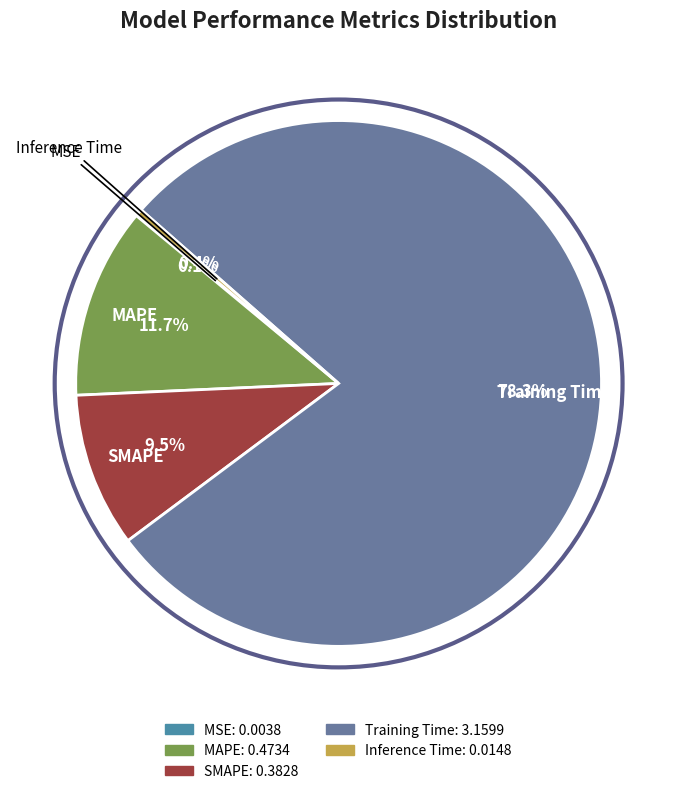

Combined, do Training Time and Inference Time account for over 50%?

Yes